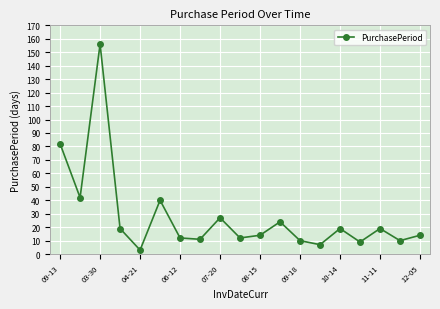

What is the maximum value shown in the chart?

156